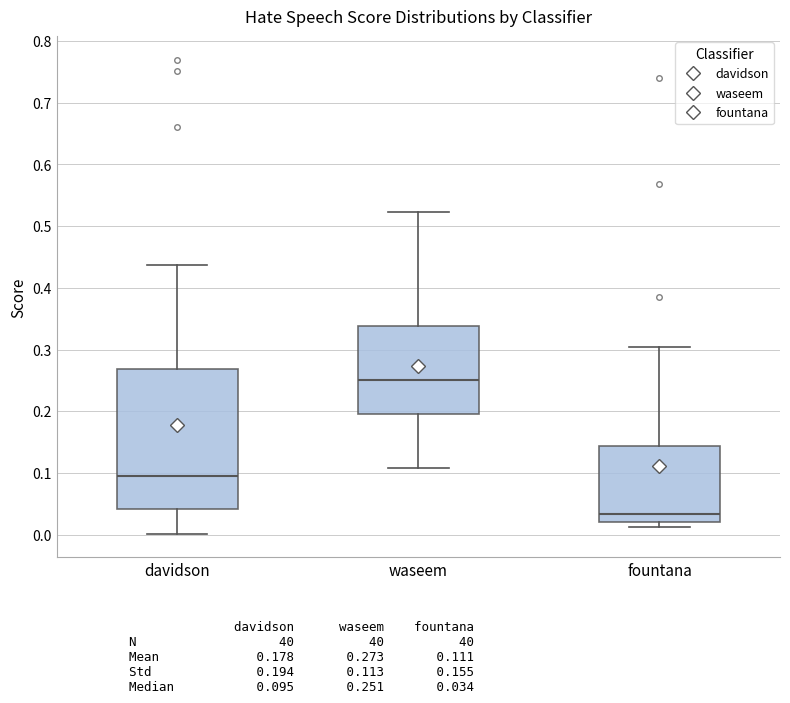

Reading left to right, transcribe this box plot: for each box, give where its median line is, the range the box spans, and where its two whiskers end, as read against the y-axis. The values are not printed on the chart, so give them approximately, as read against the axis.

davidson: median 0.10, box 0.04 to 0.27, whiskers 0.00 to 0.44
waseem: median 0.25, box 0.20 to 0.34, whiskers 0.11 to 0.52
fountana: median 0.03, box 0.02 to 0.14, whiskers 0.01 to 0.30